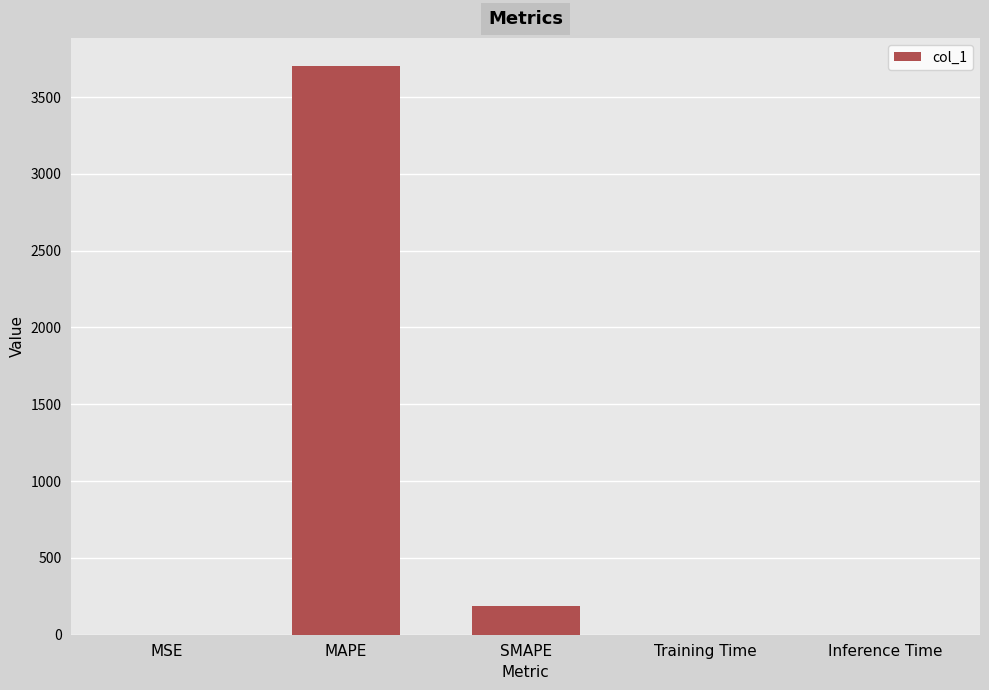

How many distinct data groups are displayed?

1